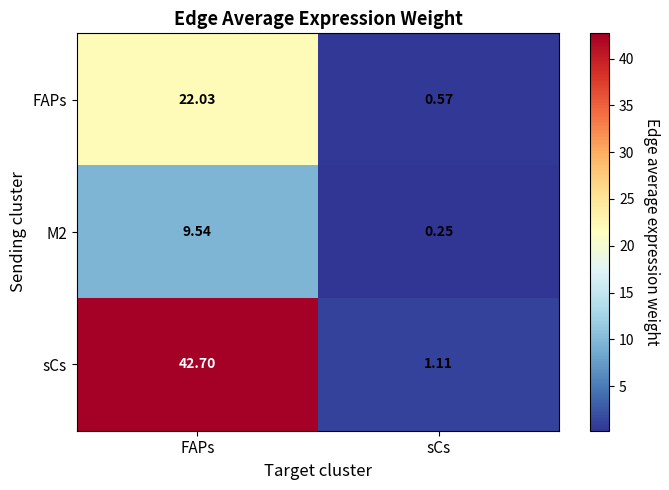

What is the maximum value shown in the chart?

42.7